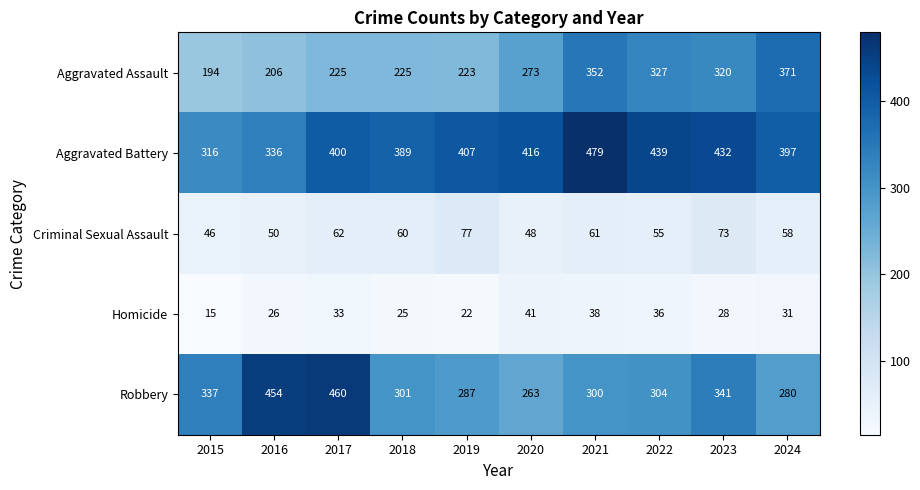

At which category is the sum across all series the highest?

2021